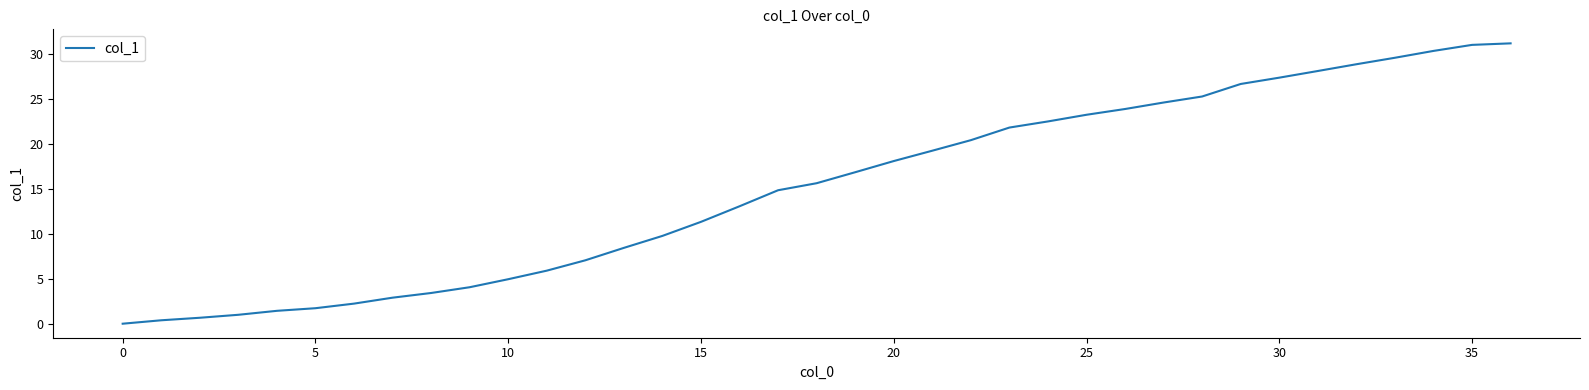

Does the chart display data point markers on the line(s)?

No